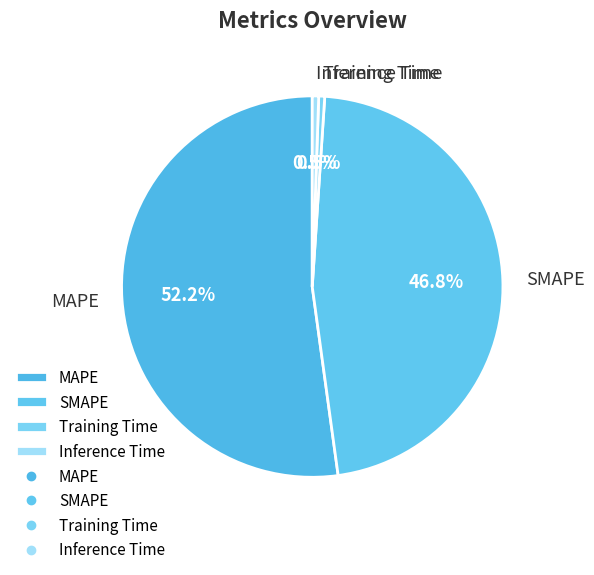

Combined, what portion of the pie is MAPE and SMAPE?

99.0%